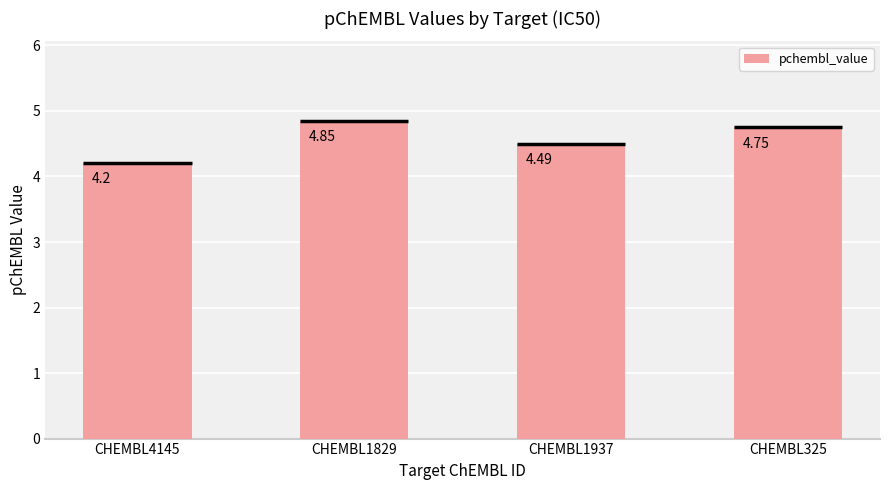

What is the minimum value shown in the chart?

4.2